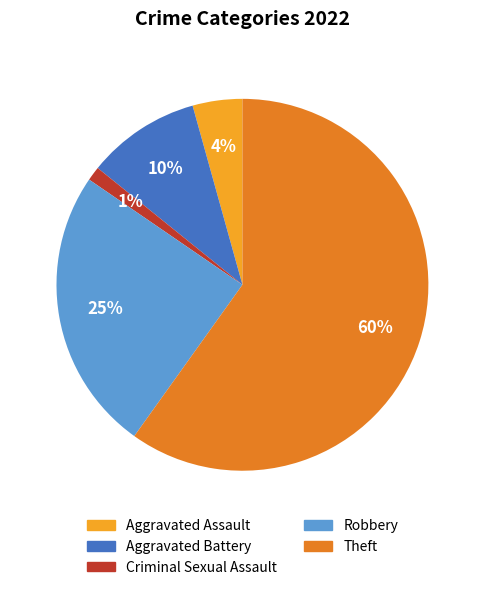

Does any single category account for the majority?

Yes